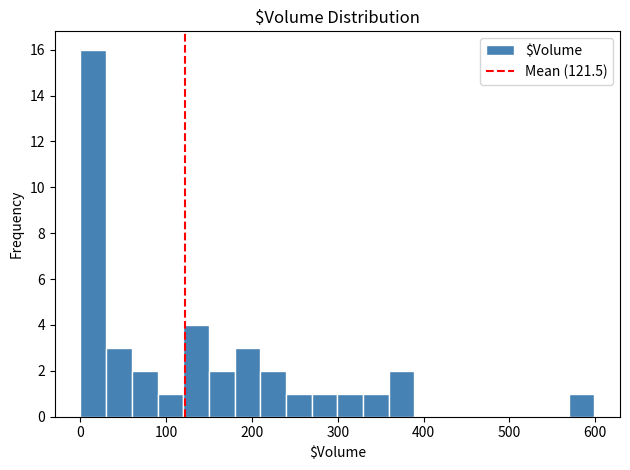

Read against the x-axis, roughly where is the centre of the tallest bar?

20